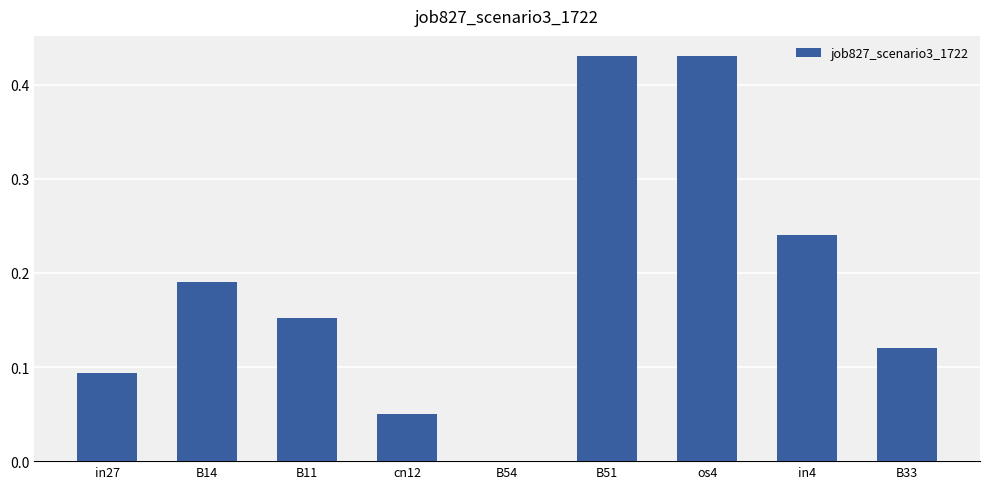

True or false: the data shows 0.1 at B11.

False